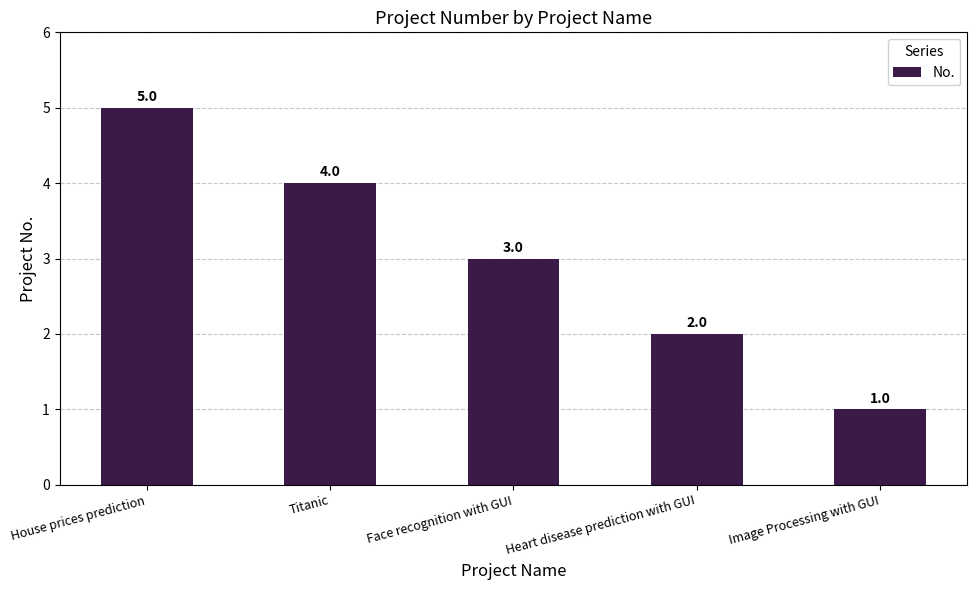

Between Image Processing with GUI and Face recognition with GUI, which is larger?

Face recognition with GUI